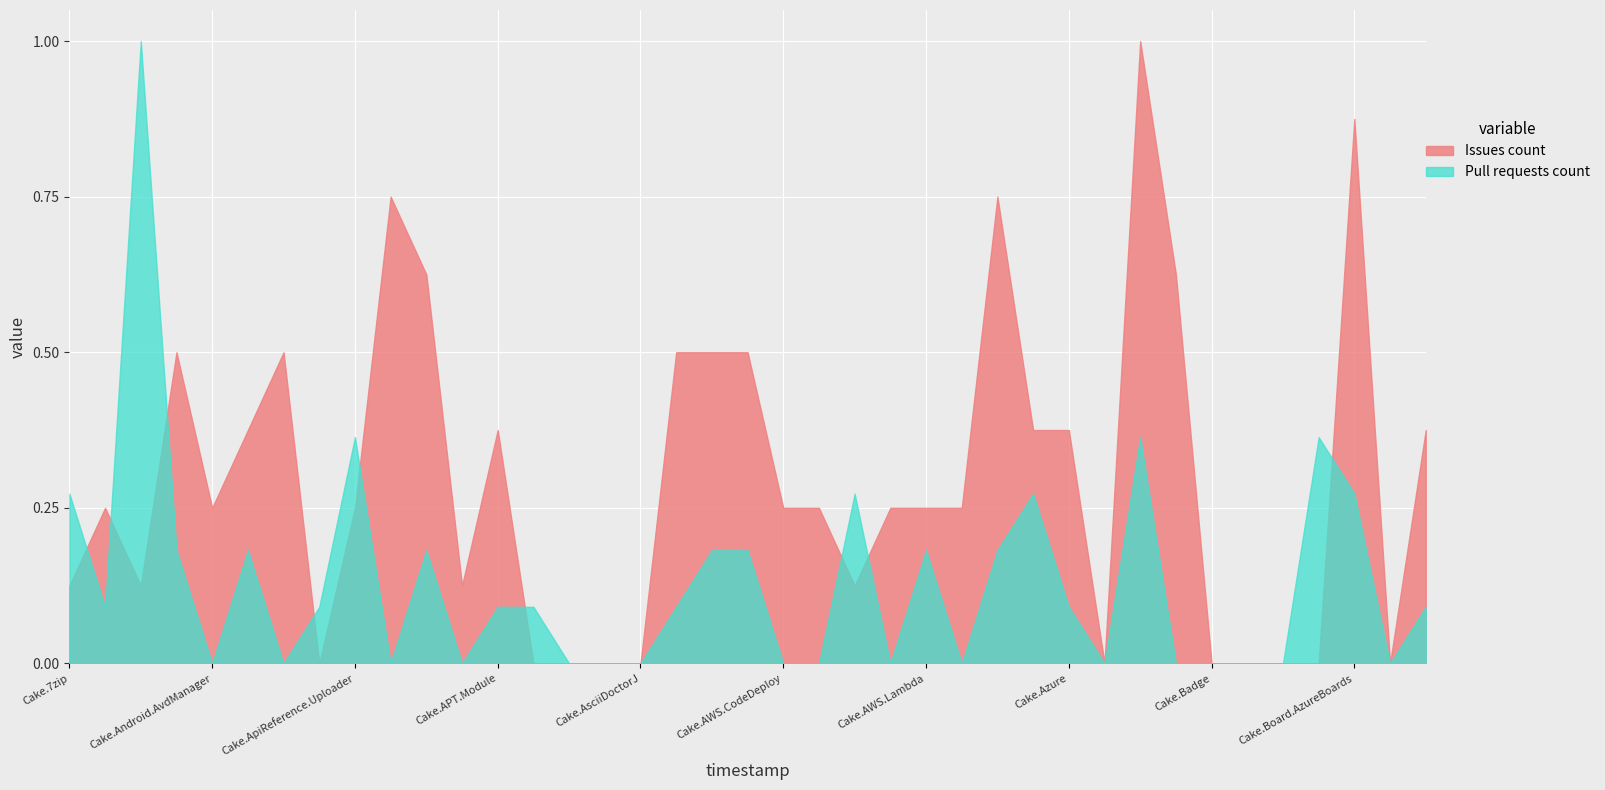

Reading left to right, what are all the values shown in this chart?

Issues count: 1	2	1	4	2	3	4	0	2	6	5	1	3	0	0	0	0	4	4	4	2	2	1	2	2	2	6	3	3	0	8	5	0	0	0	0	7	0	3
Pull requests count: 3	1	11	2	0	2	0	1	4	0	2	0	1	1	0	0	0	1	2	2	0	0	3	0	2	0	2	3	1	0	4	0	0	0	0	4	3	0	1